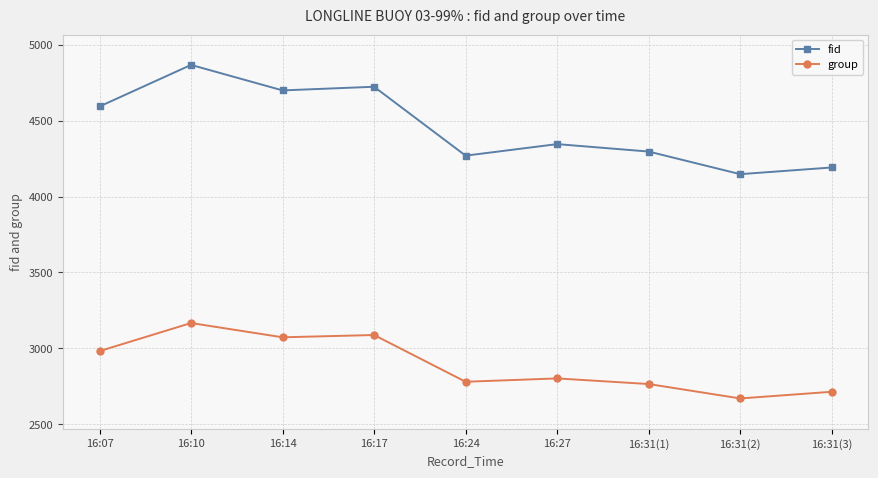

What is the difference between the highest and lowest values at 16:27?

1544